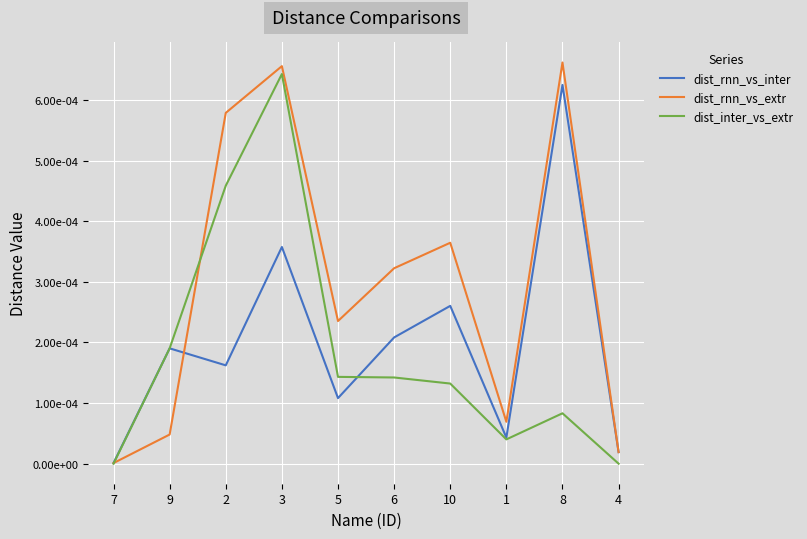

Is it true that dist_rnn_vs_inter equals 0.0 at 4?

False